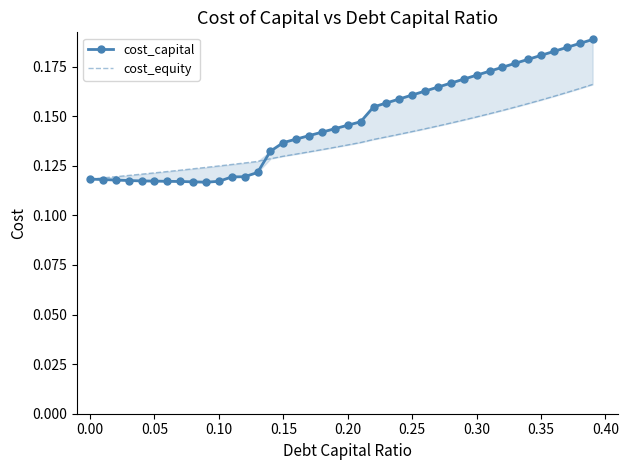

True or false: cost_equity has a value of 0.2 at 17.

False